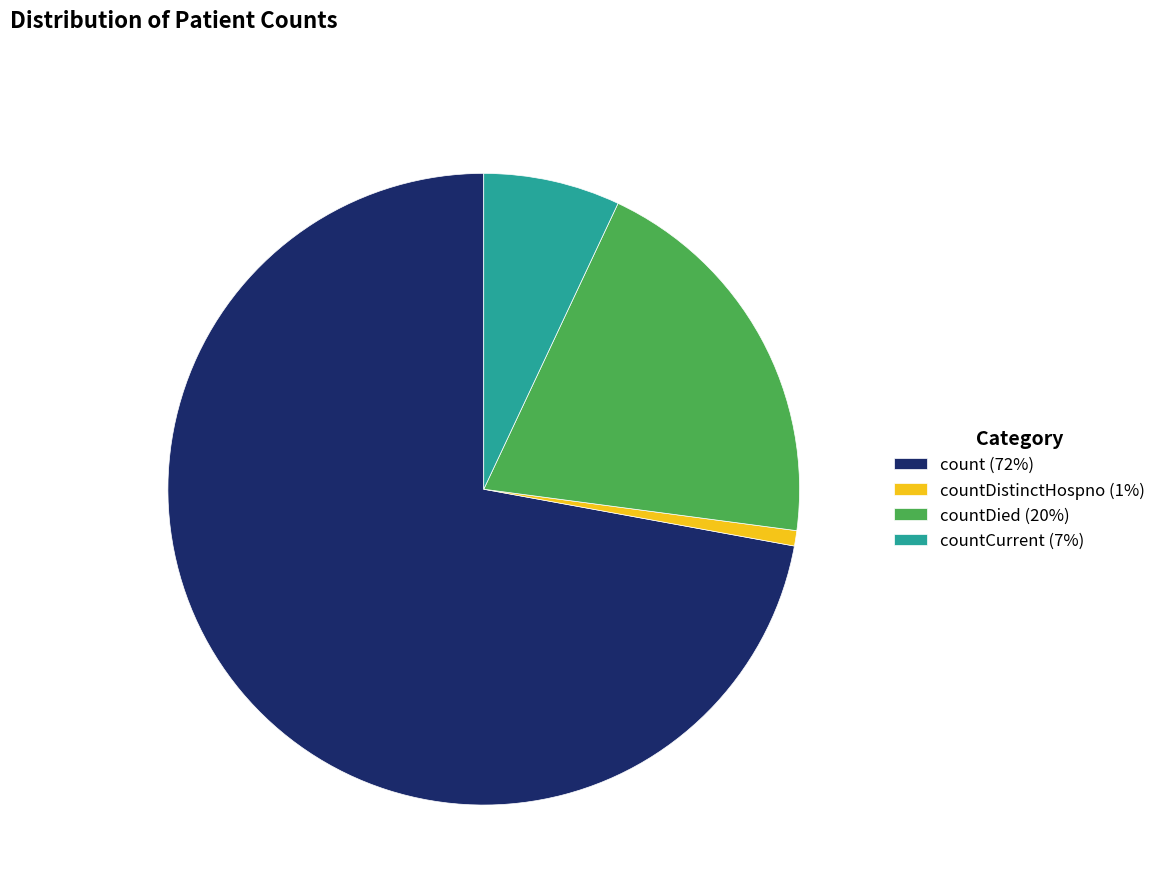

Approximately how many times larger is the value at countDied (20%) compared to countCurrent (7%)?

2.9